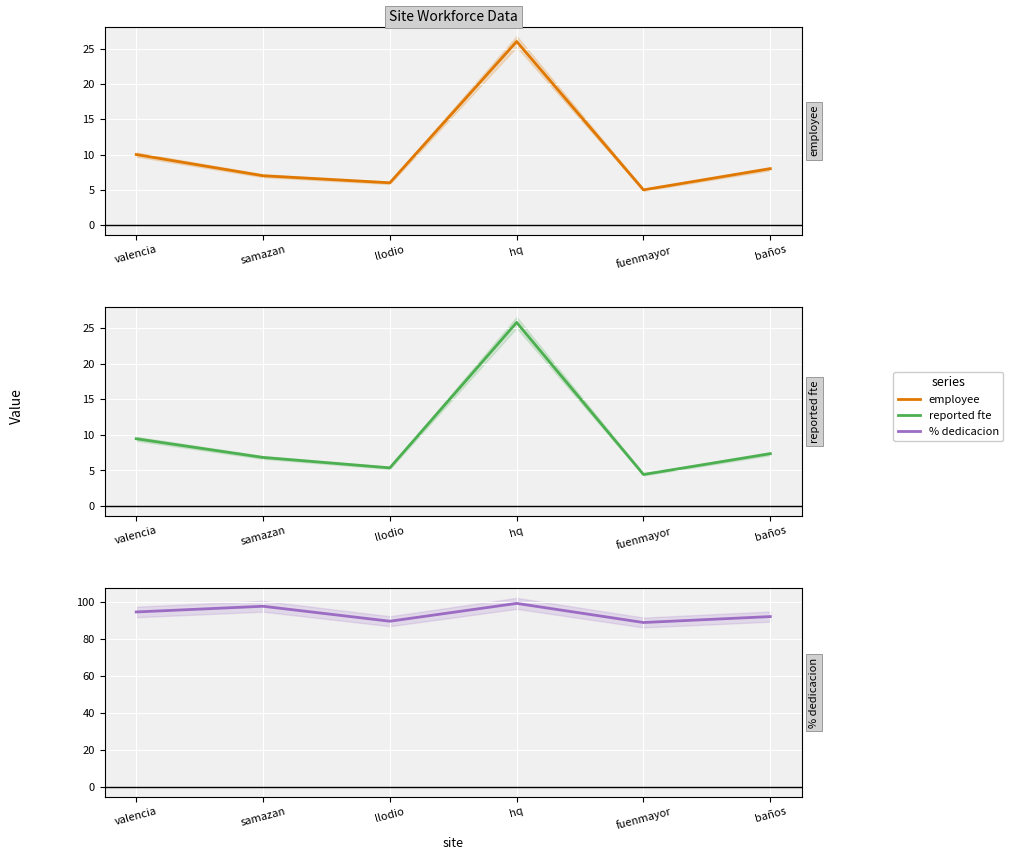

How many values in the reported fte series exceed 7?

3